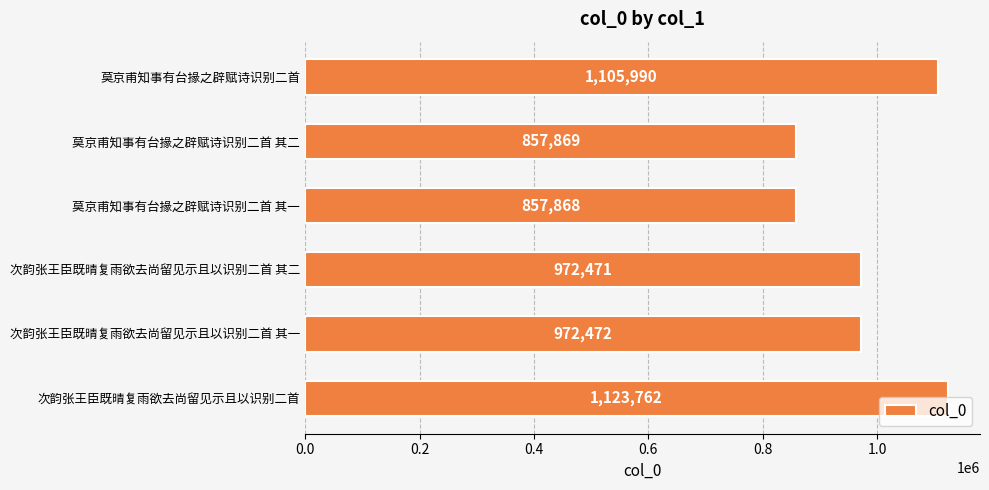

What is the label of the 3rd bar from the bottom?

次韵张王臣既晴复雨欲去尚留见示且以识别二首 其二